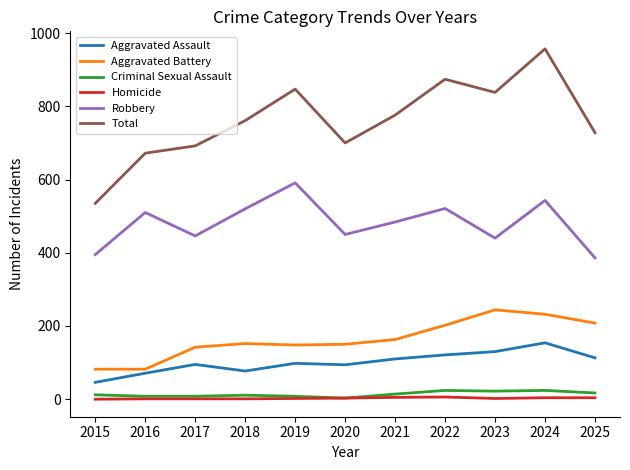

Which series has the largest range (max minus min)?

Total